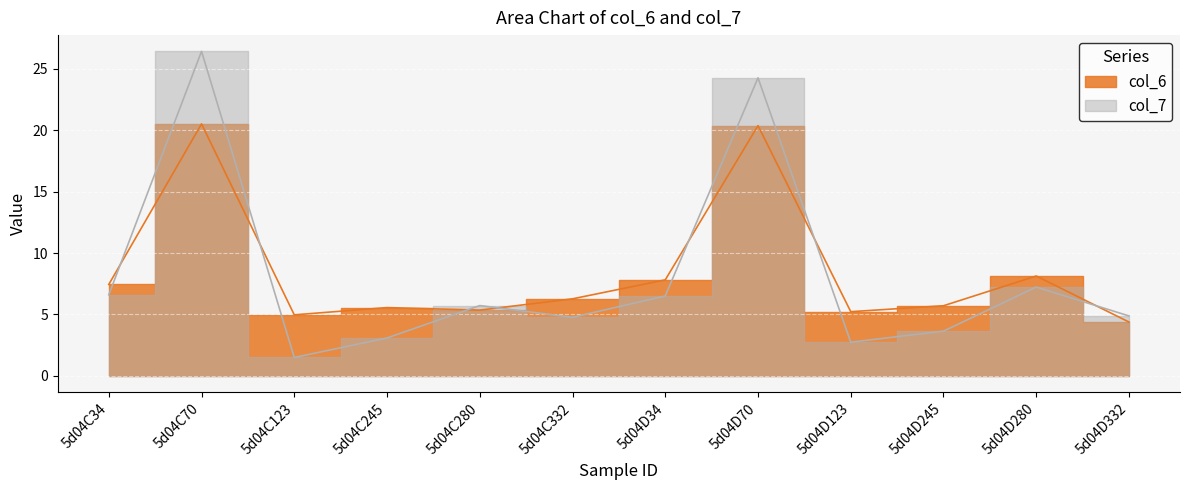

At which label does col_6 first exceed 6?

5d04C34